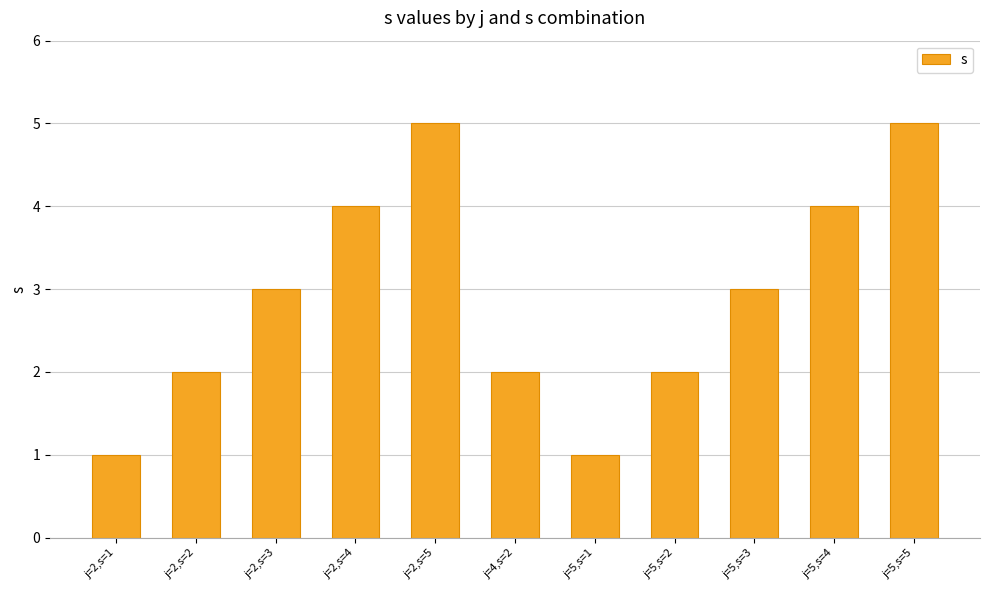

What is the smallest value displayed?

1